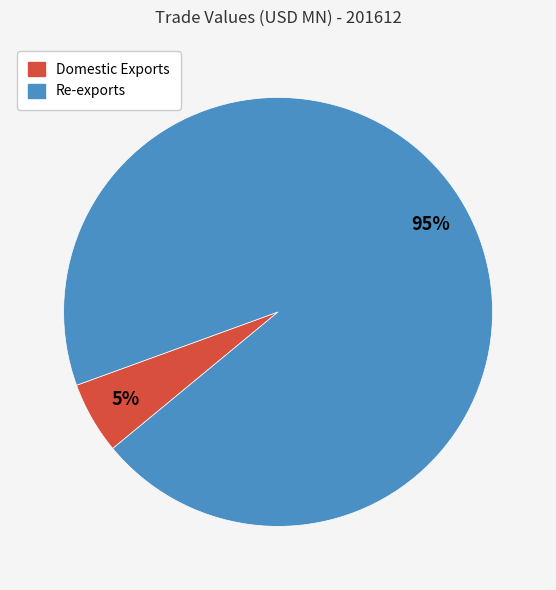

Does any single category account for the majority?

Yes